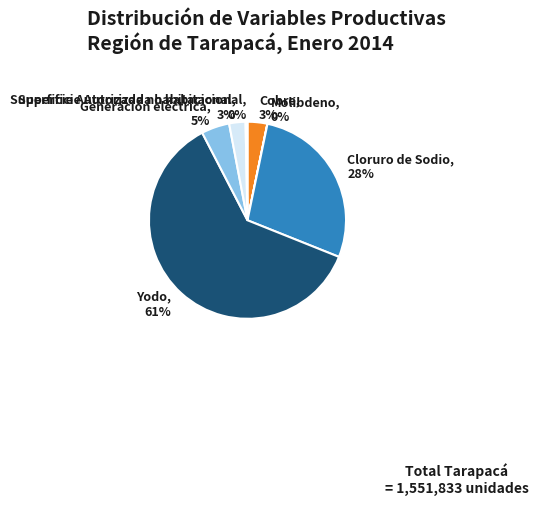

The Cobre, 3% slice represents 3% of the pie. True or false?

True